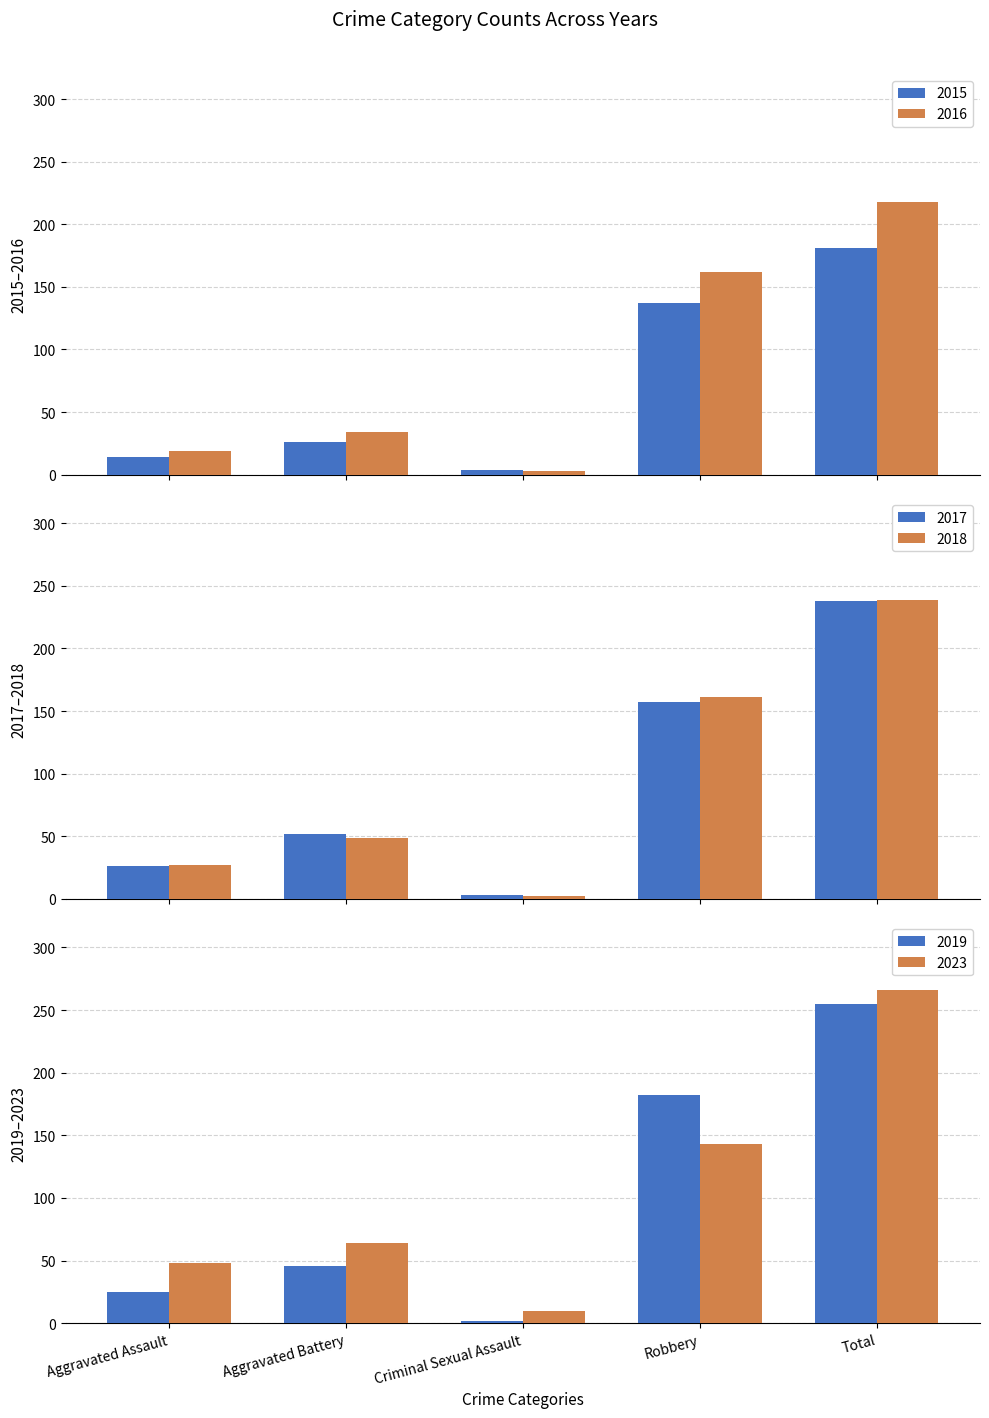

True or false: 2017 has a value of 153 at Total.

False